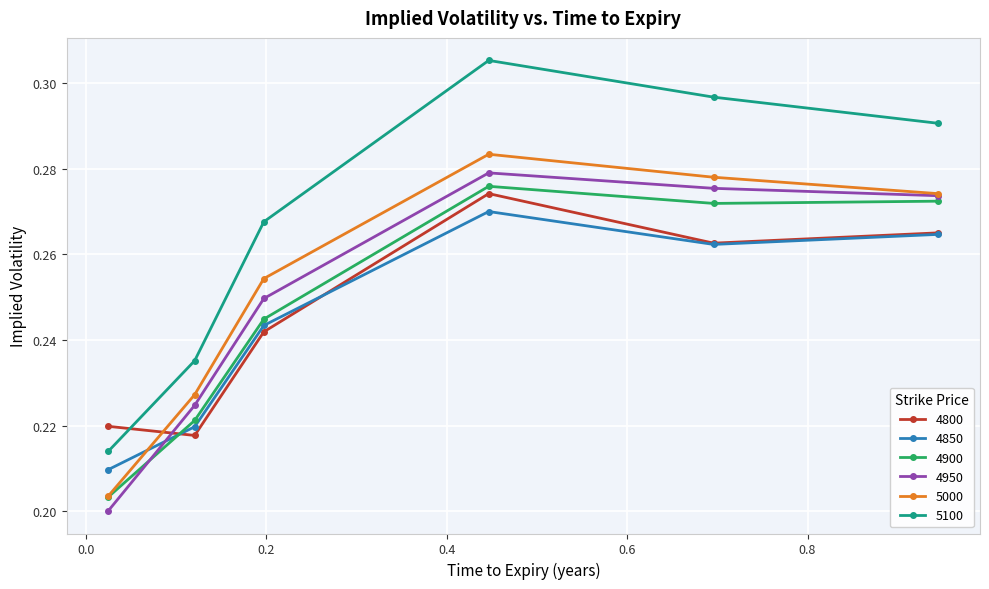

Which series ends up on top after the final intersection of 4850 and 4900?

4900